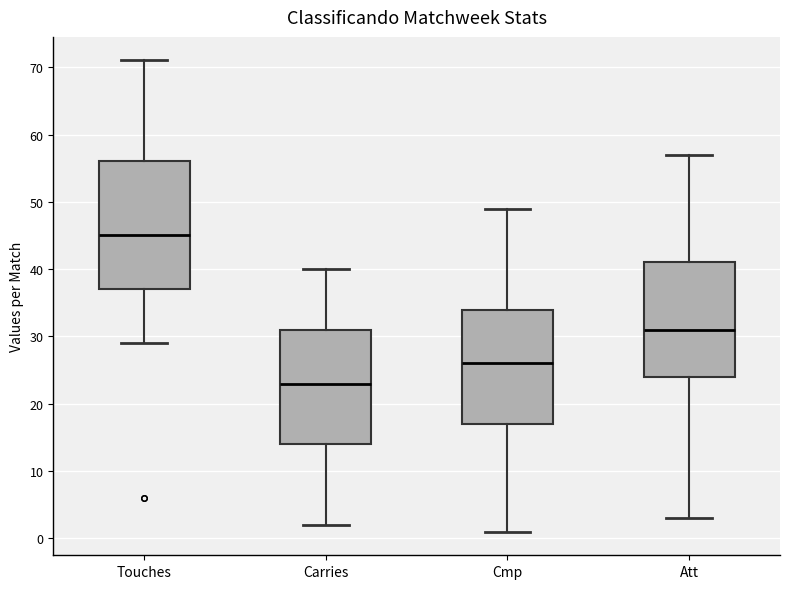

Reading left to right, transcribe this box plot: for each box, give where its median line is, the range the box spans, and where its two whiskers end, as read against the y-axis. The values are not printed on the chart, so give them approximately, as read against the axis.

Touches: median 45, box 37 to 56, whiskers 29 to 71
Carries: median 23, box 14 to 31, whiskers 2 to 40
Cmp: median 26, box 17 to 34, whiskers 1 to 49
Att: median 31, box 24 to 41, whiskers 3 to 57